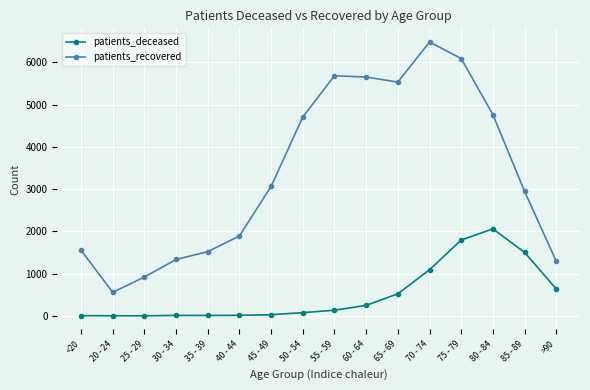

The value of patients_deceased at 80 - 84 is 2060. True or false?

True